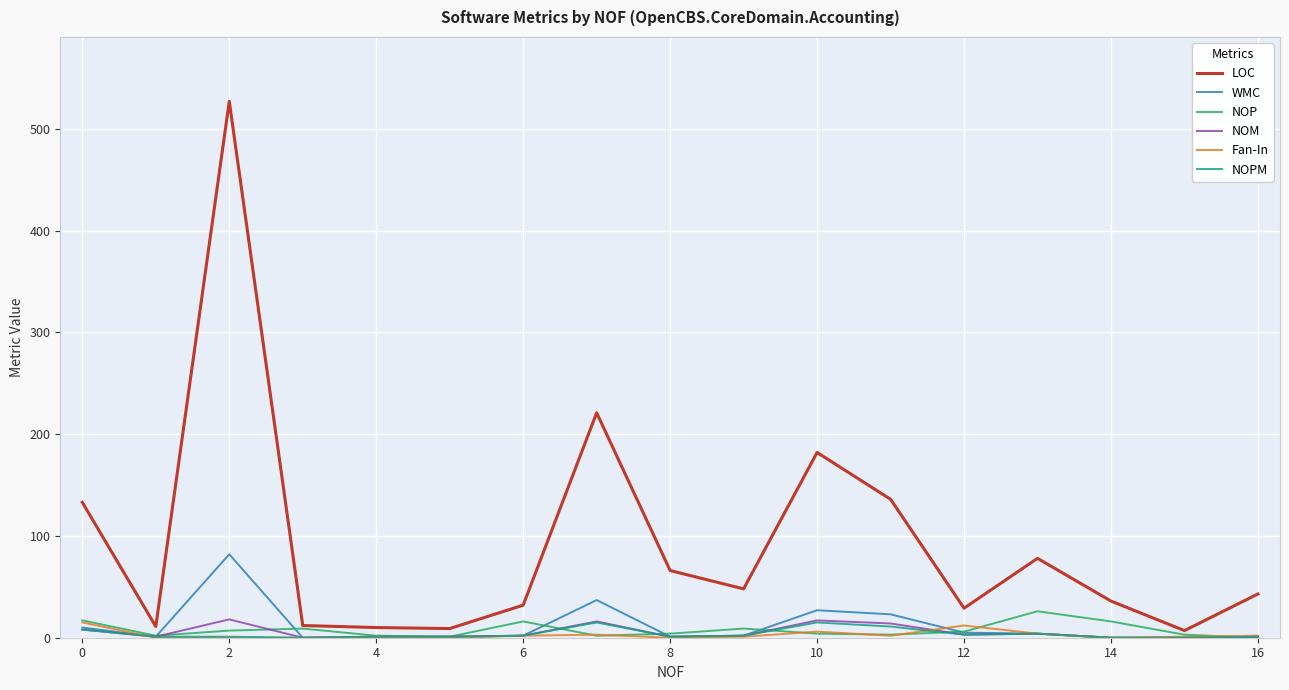

What is the maximum value shown in the chart?

527